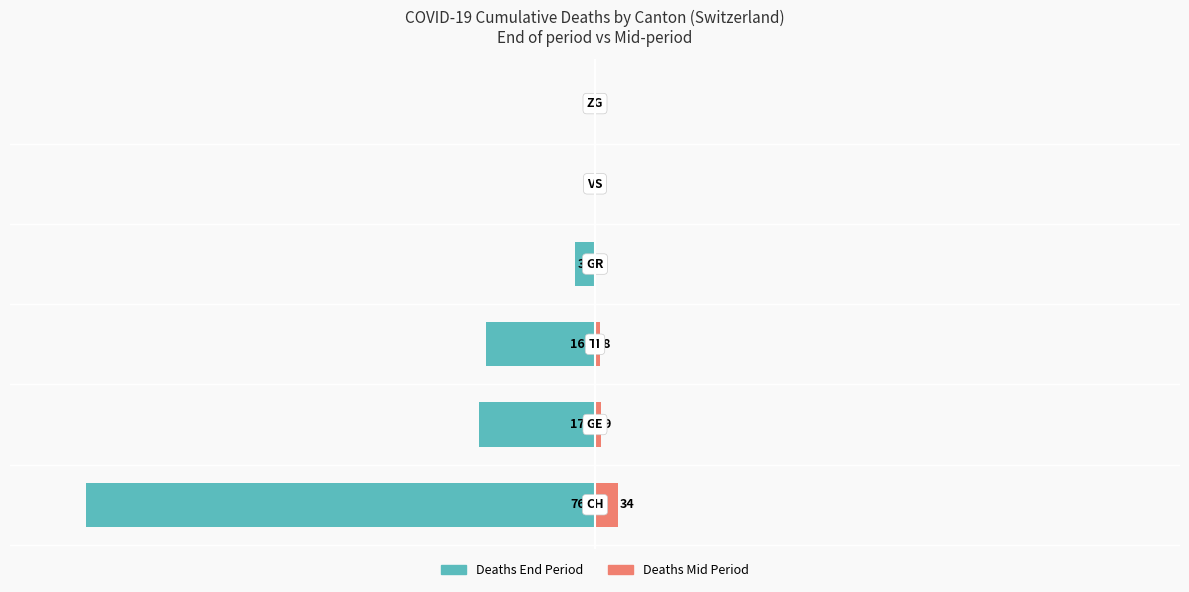

How many data points in Cumulative Deaths (mid) are above 1?

3